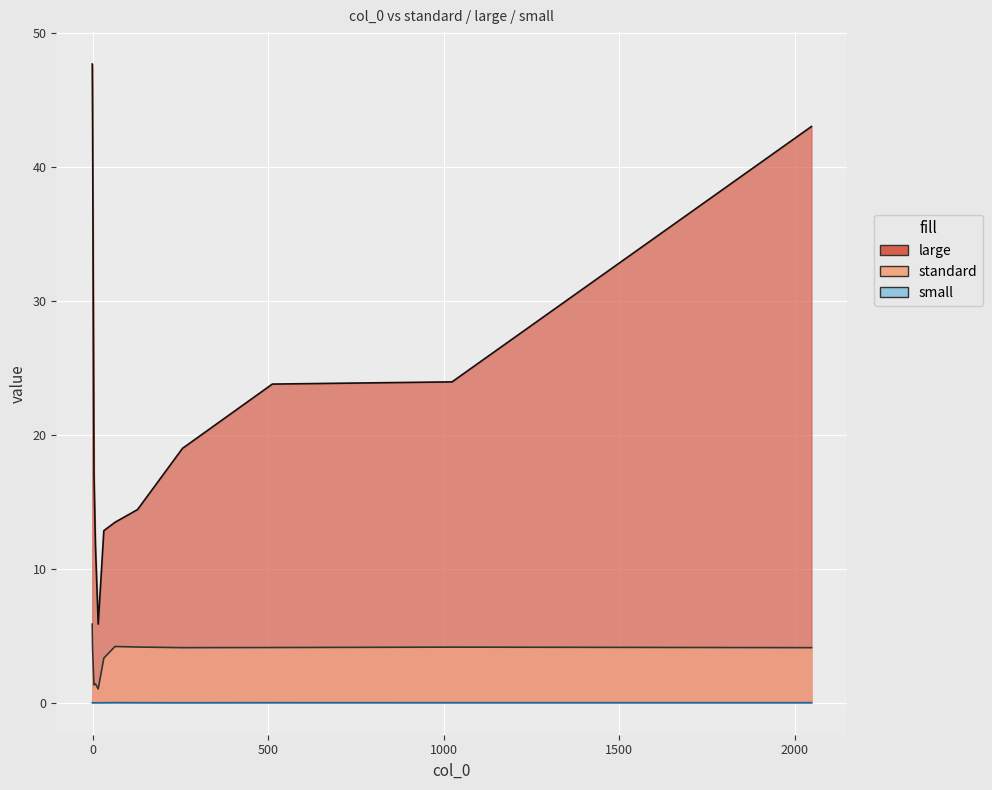

Which series has the largest range (max minus min)?

large